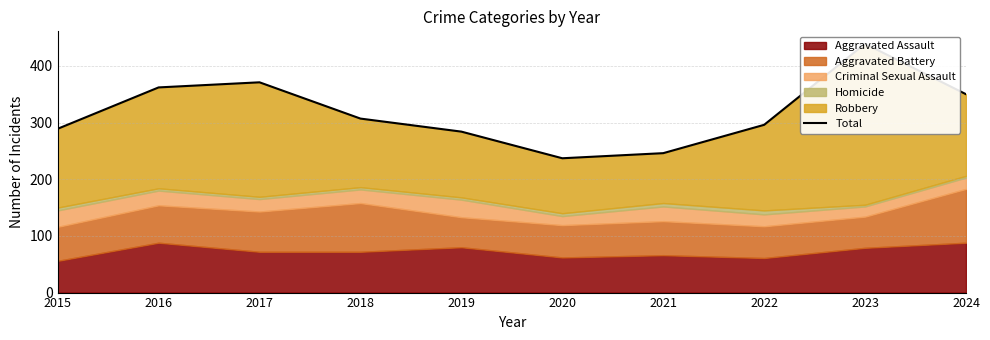

Which category has the highest value across all series?

2023